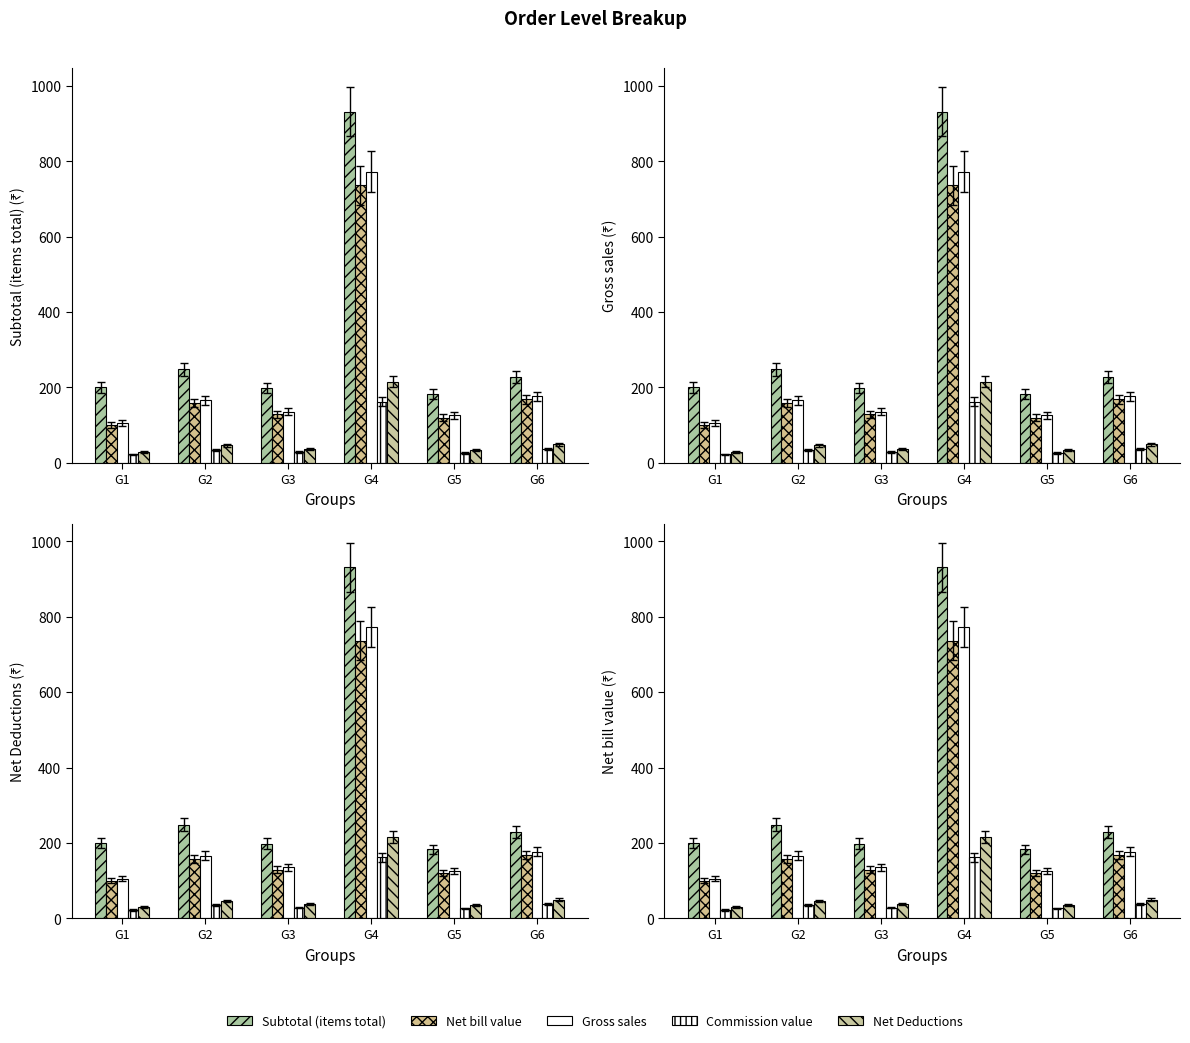

At G3, list the series in order from largest to smallest.

Subtotal (items total), Gross sales, Net bill value, Net Deductions, Commission value